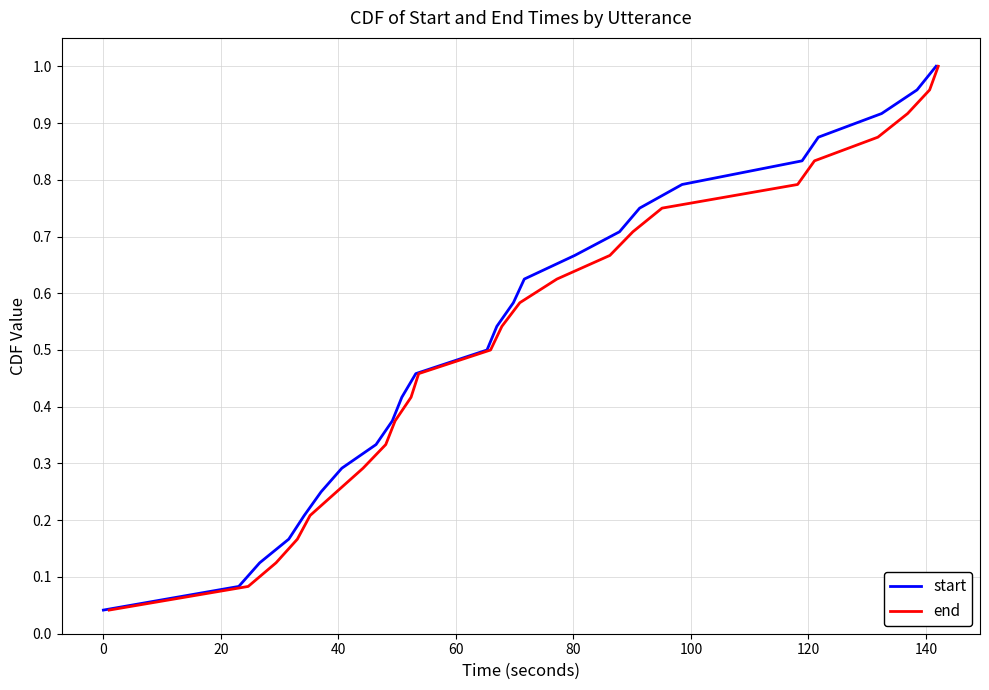

True or false: end and start intersect in this chart.

False